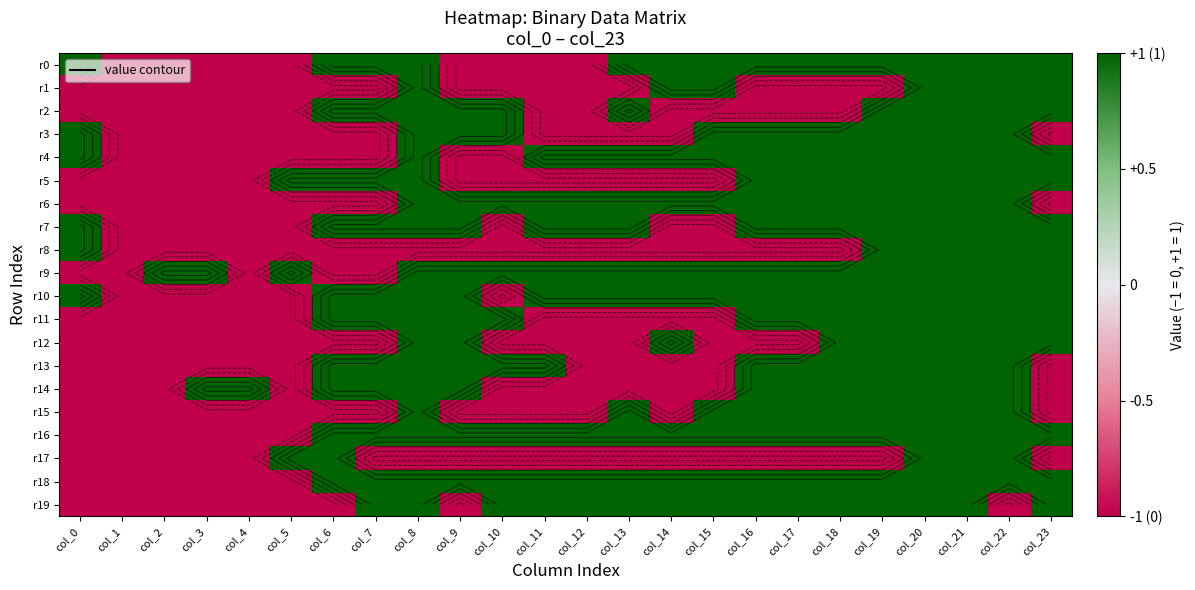

At which category is the sum across all series the highest?

col_20